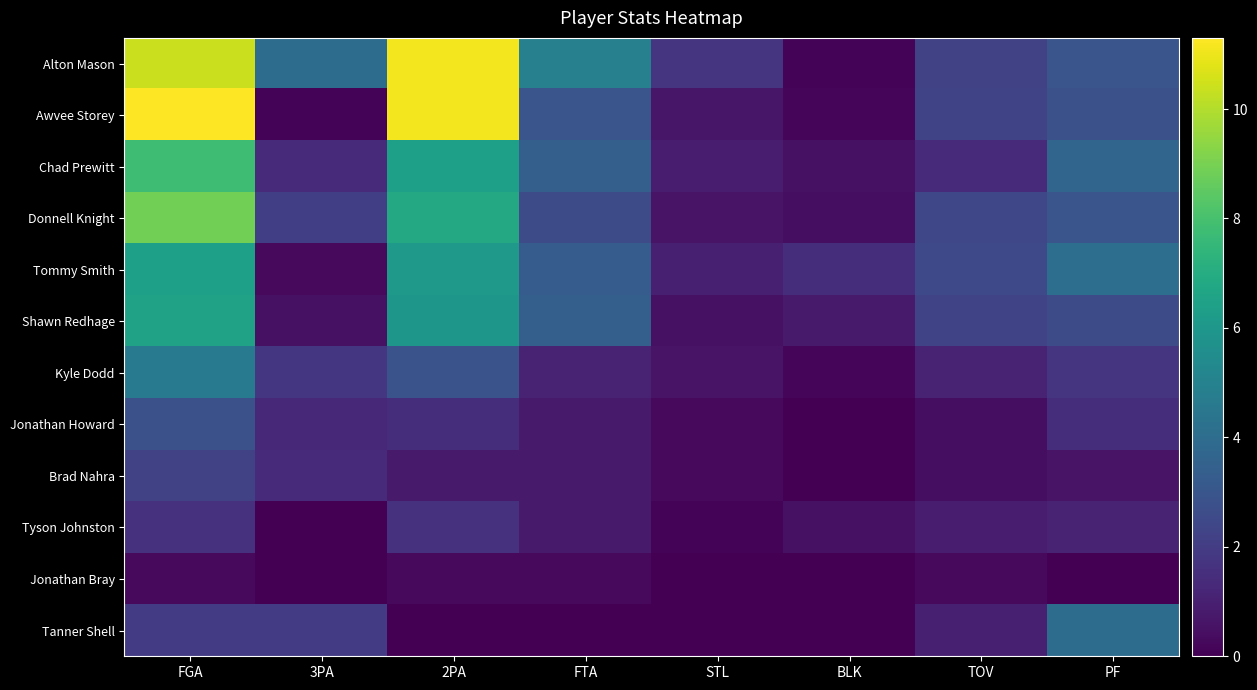

Which series has the widest spread of values?

Awvee Storey